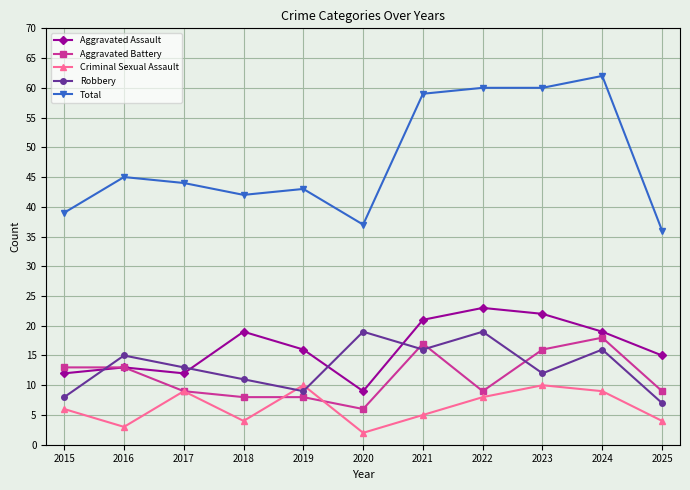

What is the value of the Aggravated Battery point at the 8th from the left?

9